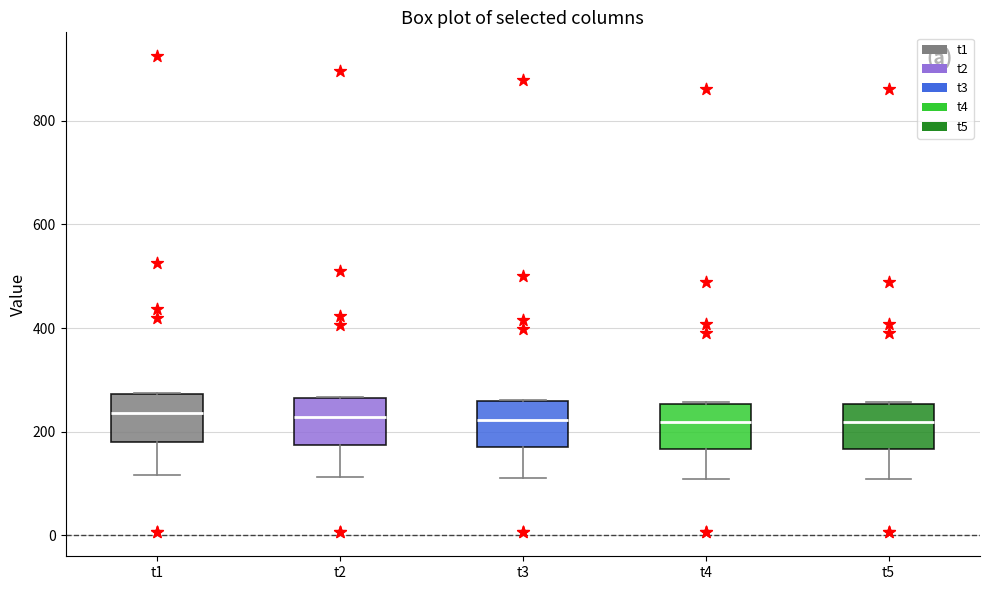

Where does the lower whisker of the box for t4 end on the y-axis? The values are not printed on the chart, so give them approximately, as read against the axis.

100